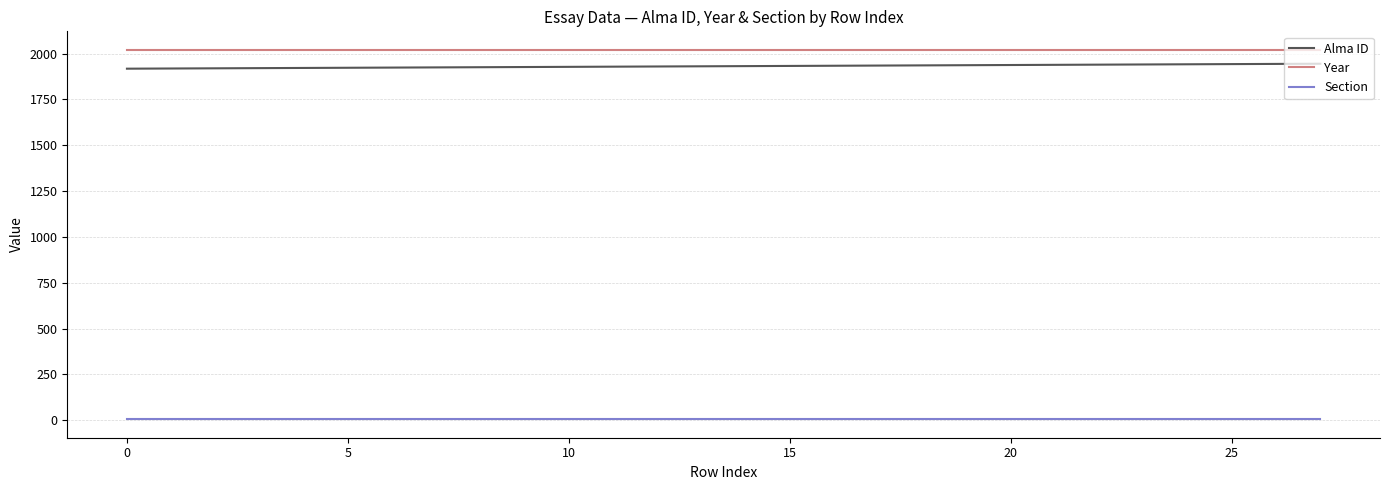

At how many categories does at least one series exceed 1083?

28